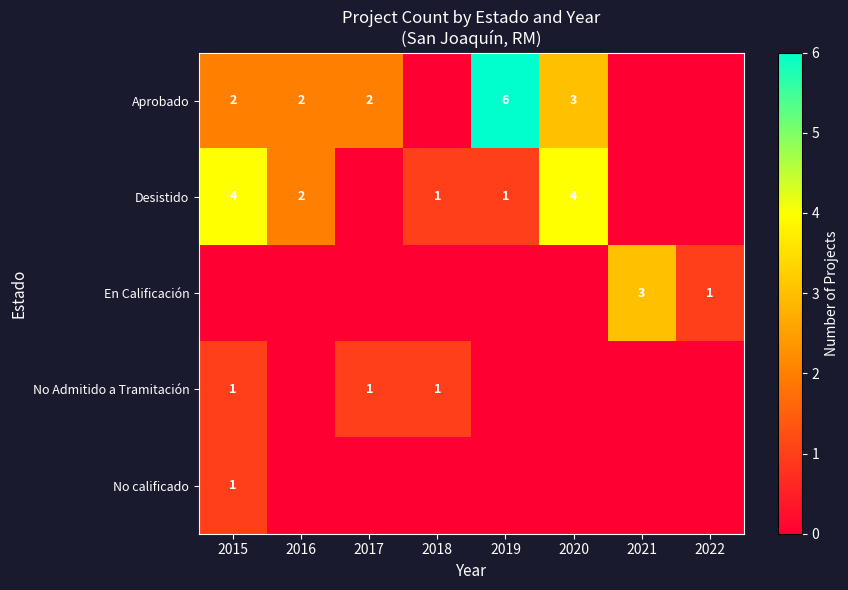

What is the sum of all Aprobado values?

15